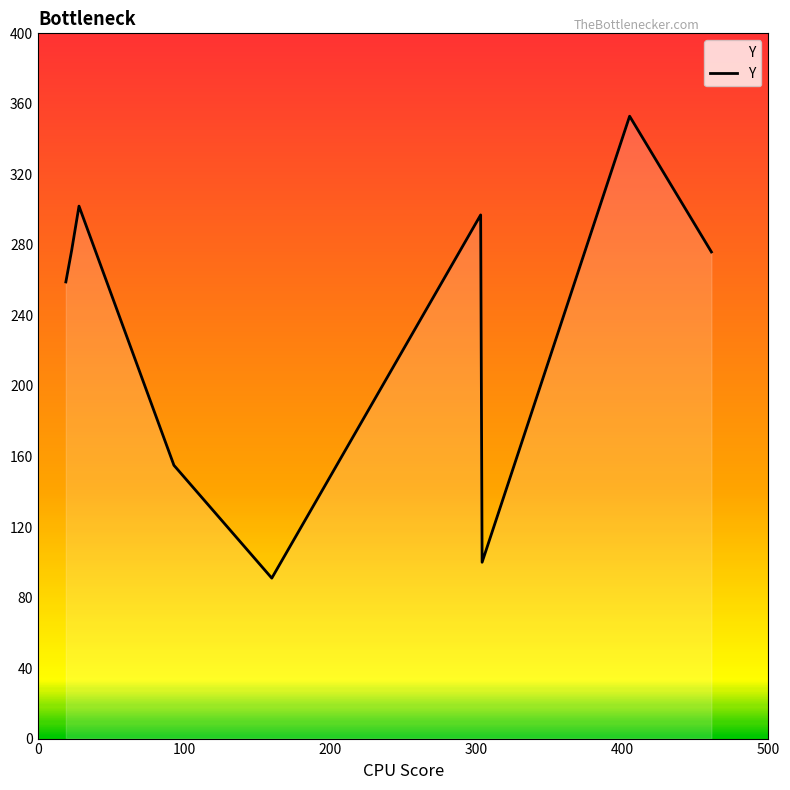

What is the greatest value displayed?

353